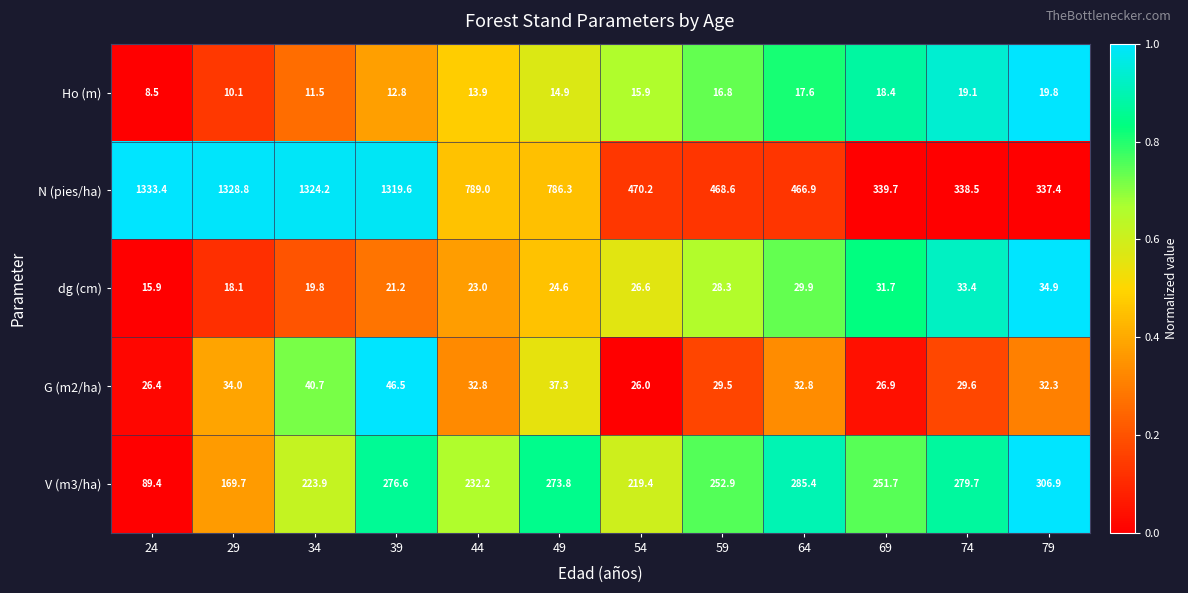

Which series has the widest spread of values?

N (pies/ha)